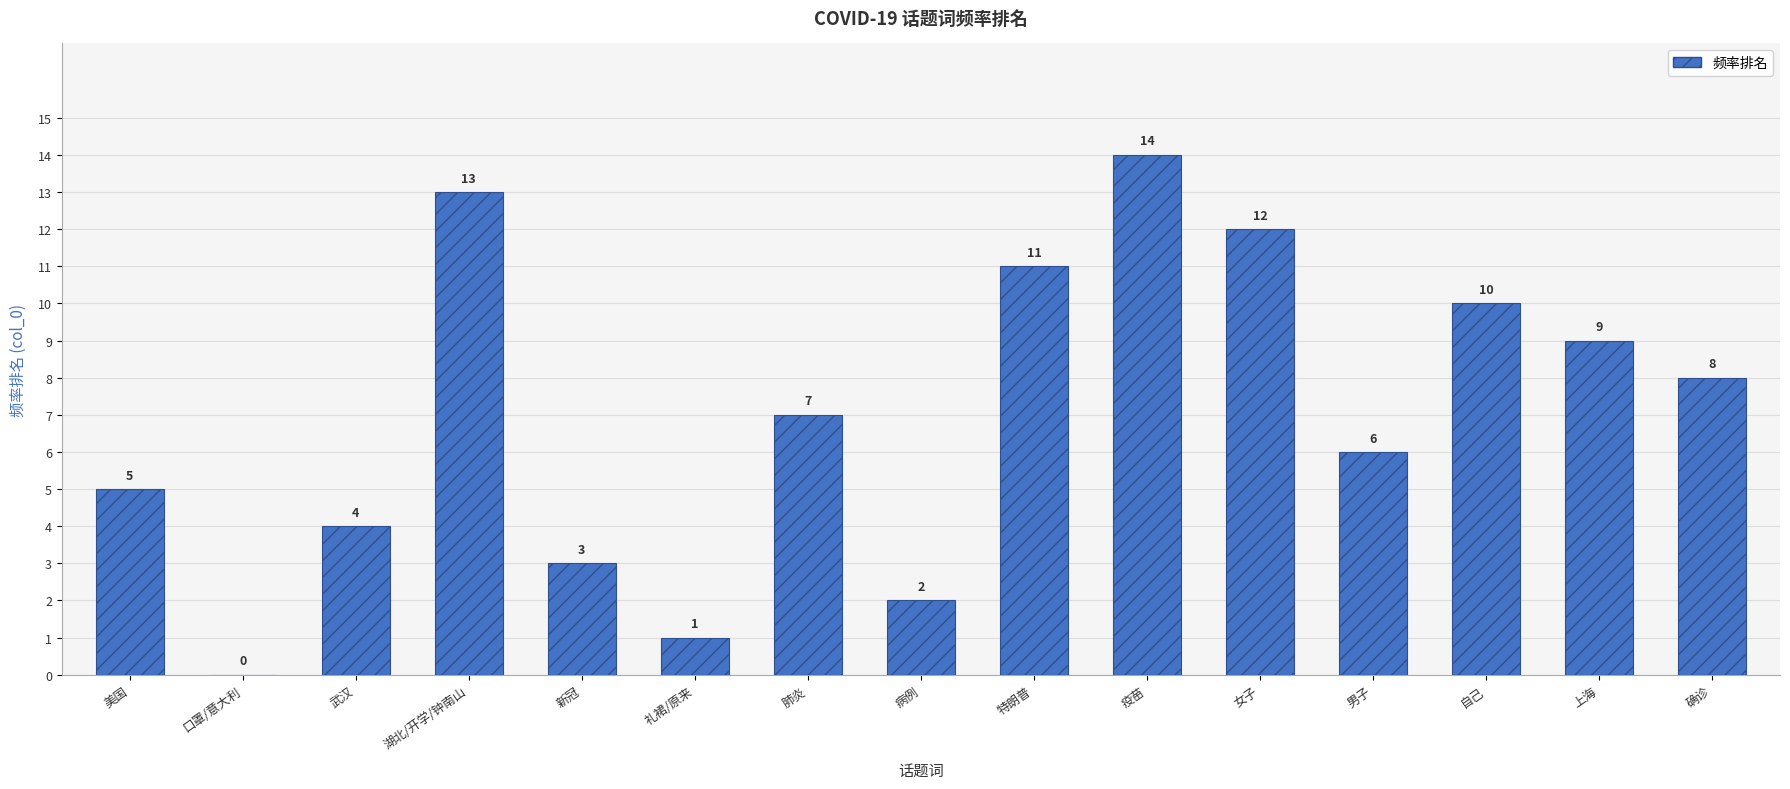

What is the ratio of the value at 上海 to the value at 男子?

1.5